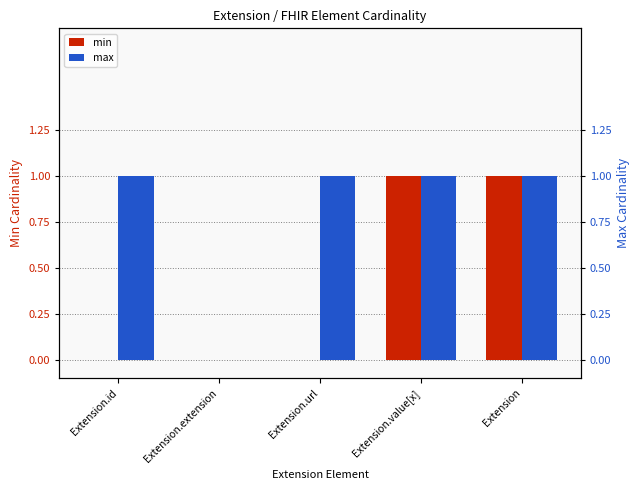

Count the max values in the range 1 to 2.

4